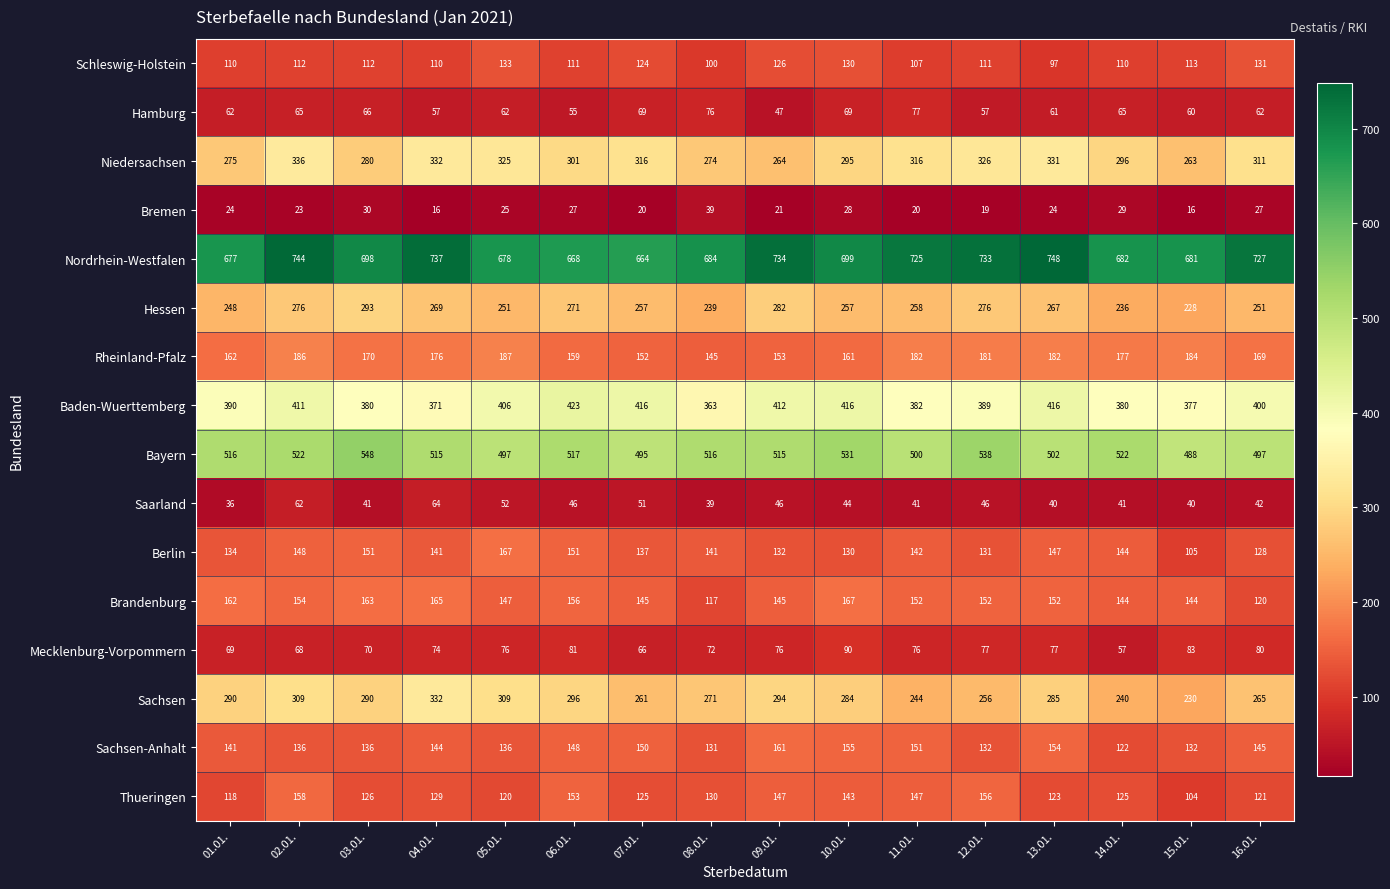

At how many categories does at least one series exceed 567?

16